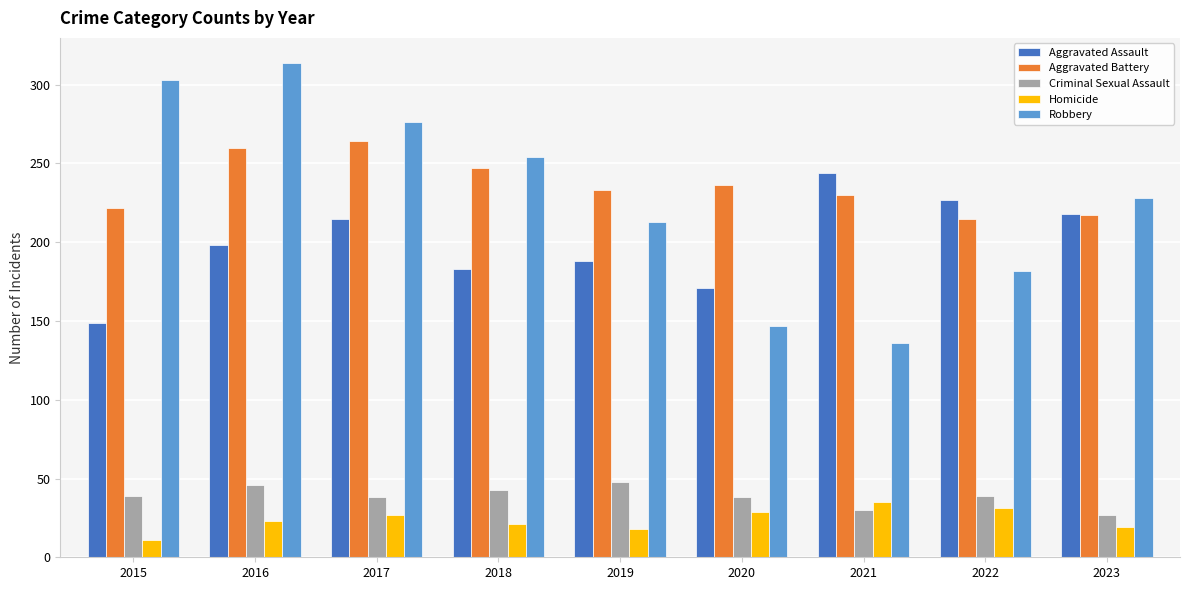

Does the chart contain any negative values?

No